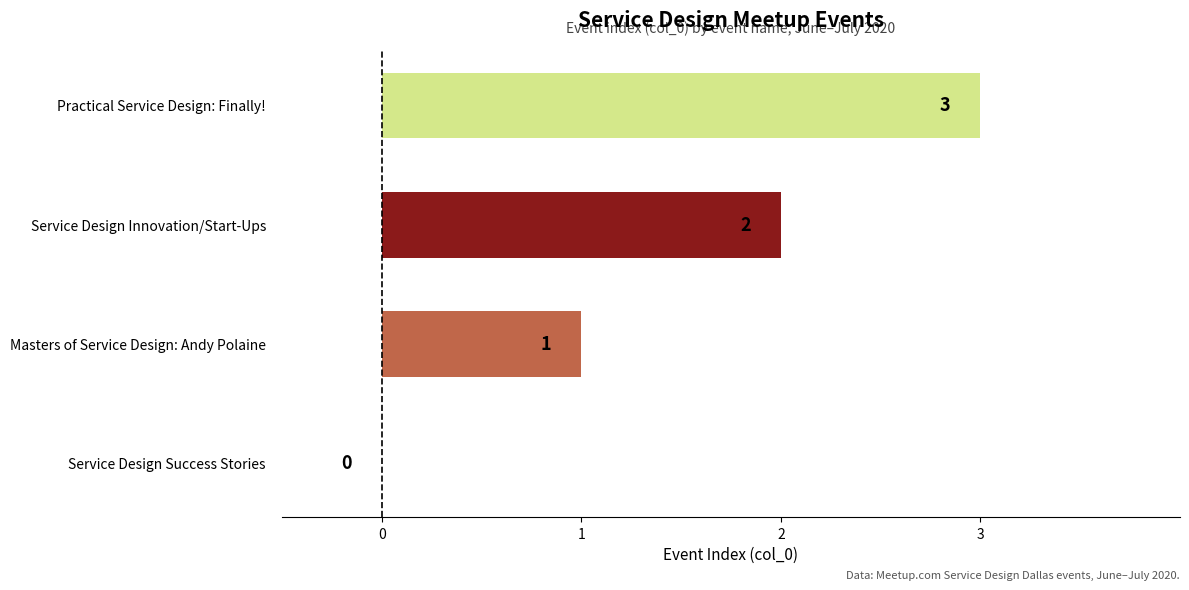

What is the sum of the values at Practical Service Design: Finally! and Masters of Service Design: Andy Polaine?

4